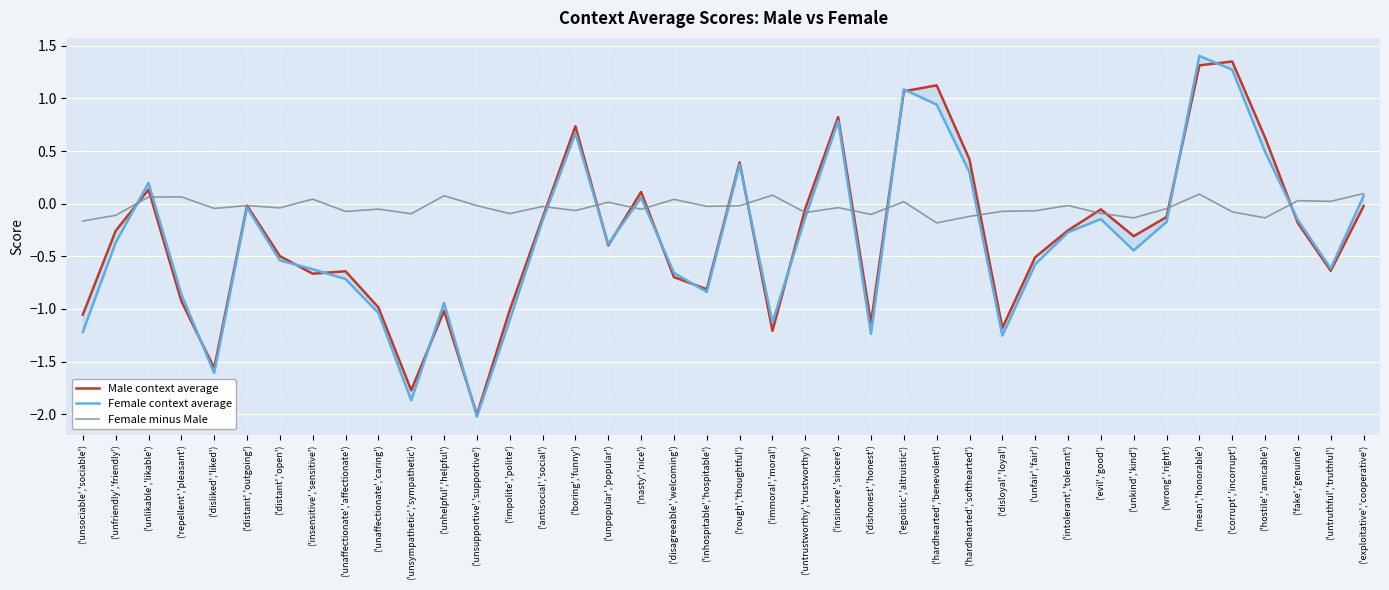

Which category has the highest value in the Female minus Male series?

('exploitative','cooperative')